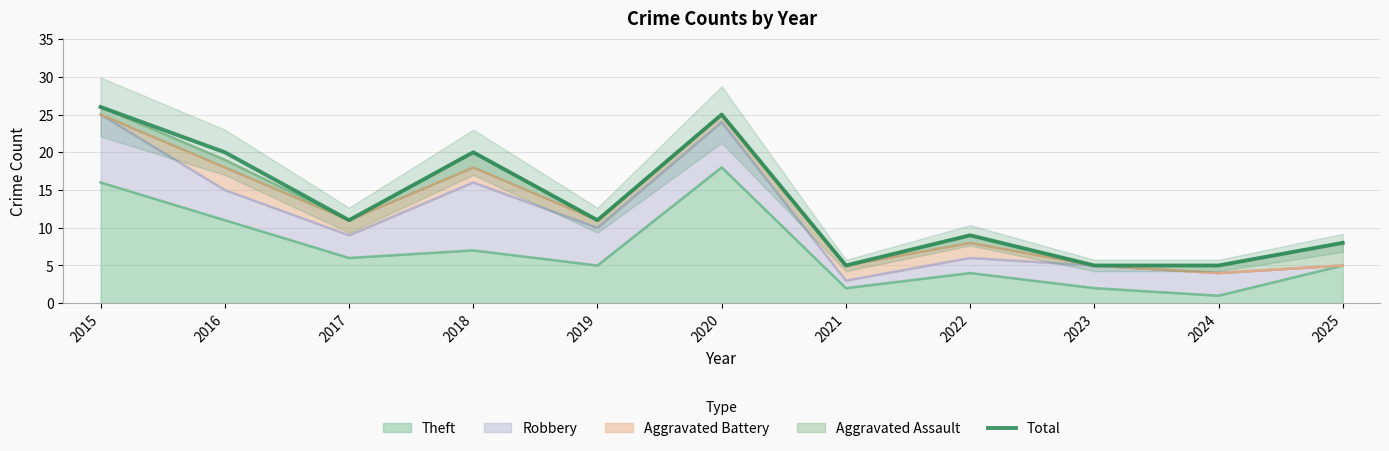

List the labels in order of value, largest first.

2015, 2020, 2016, 2018, 2017, 2019, 2022, 2025, 2021, 2023, 2024